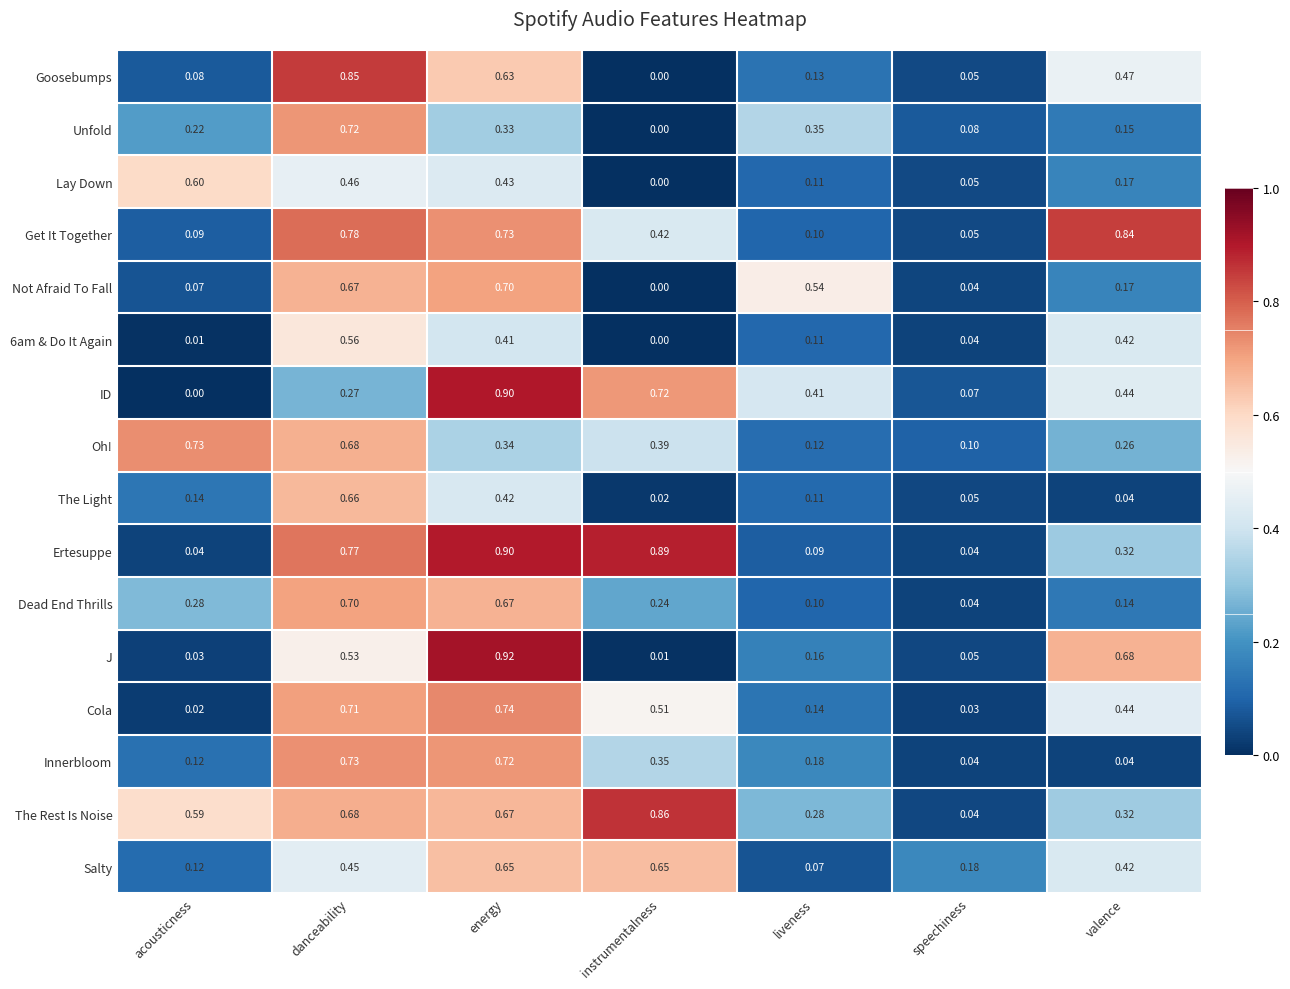

Which category has the highest value in the Dead End Thrills series?

danceability